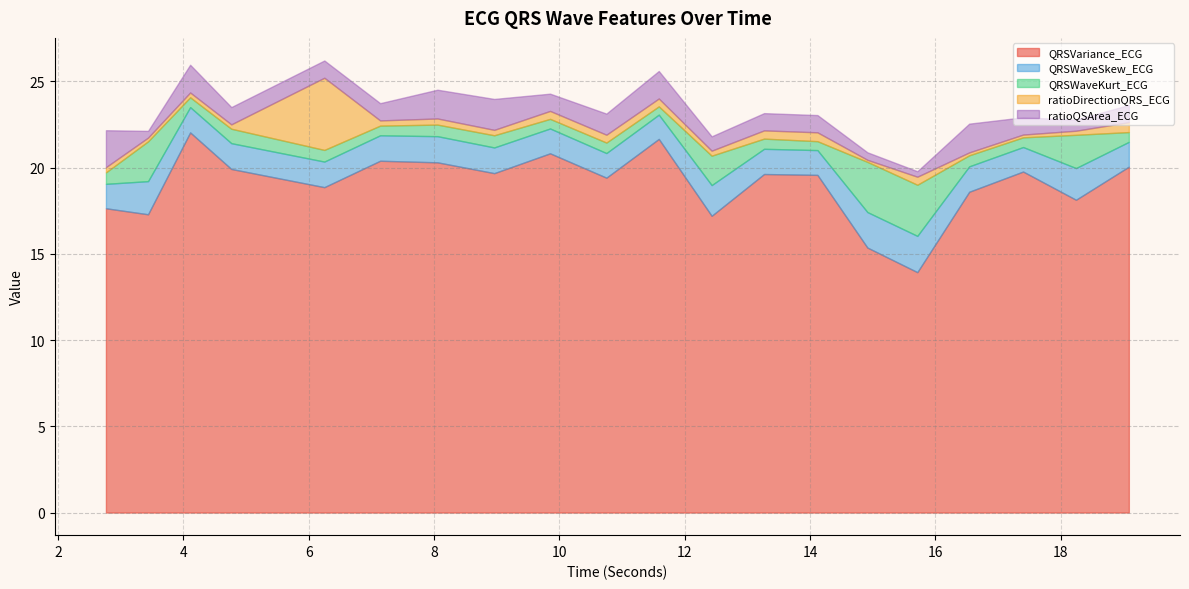

What is the lowest value of the QRSVariance_ECG series?

13.9